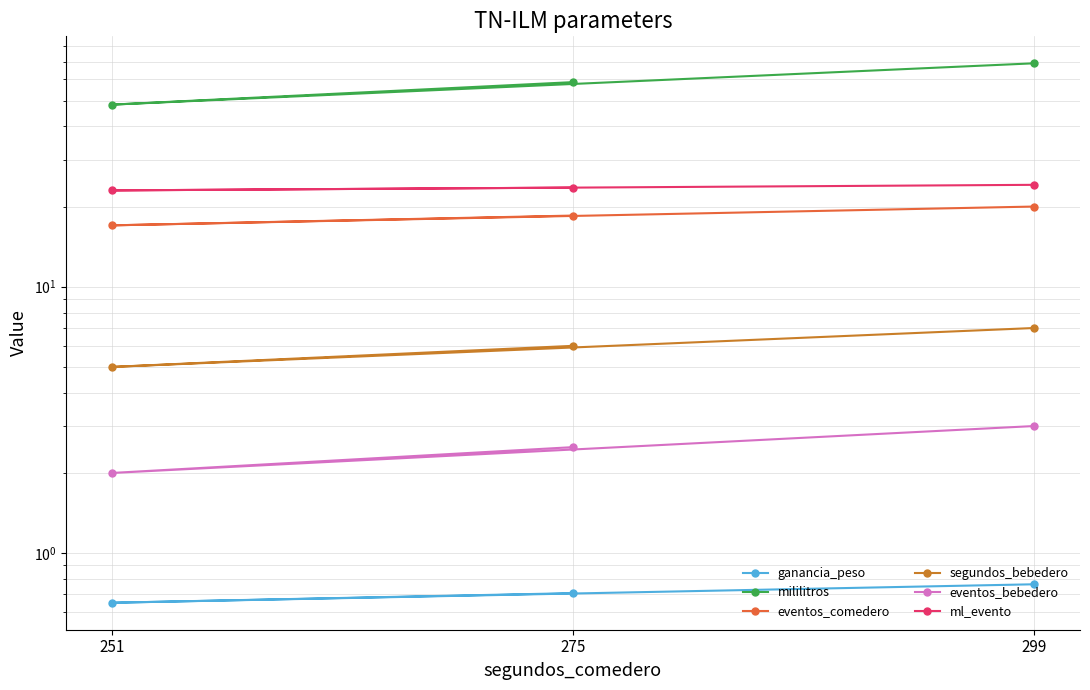

What is the highest value of the segundos_bebedero series?

7.0